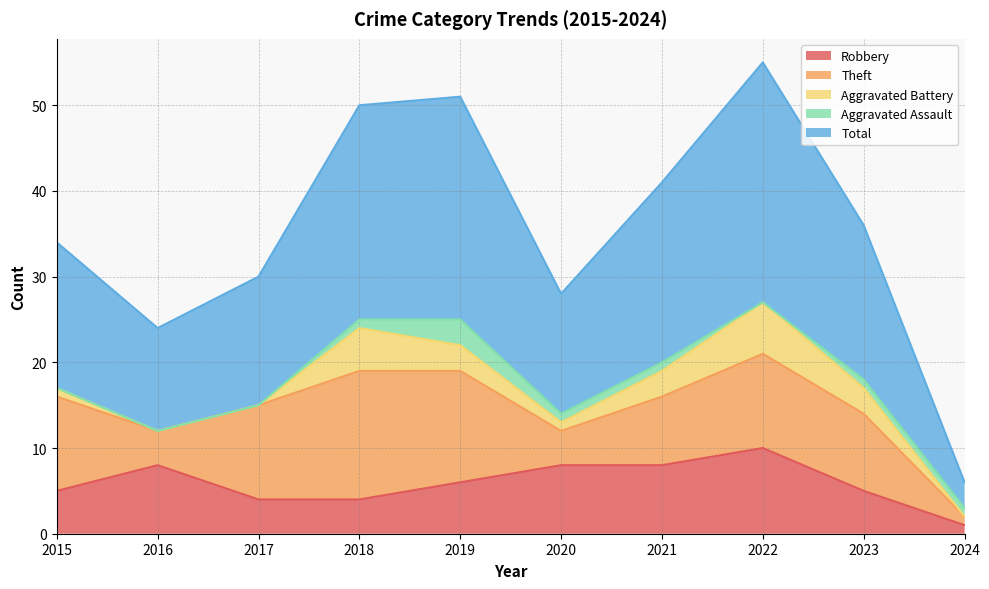

Which label corresponds to the smallest value in the chart?

2016